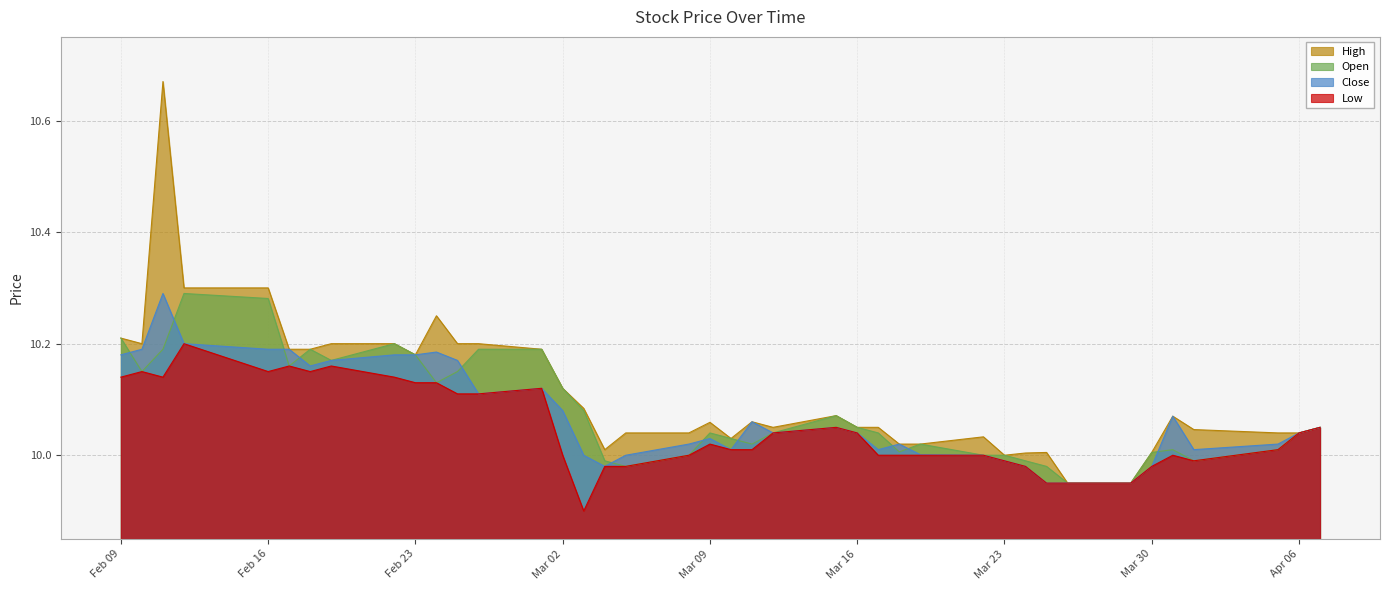

How many data points in Open are above 10?

30